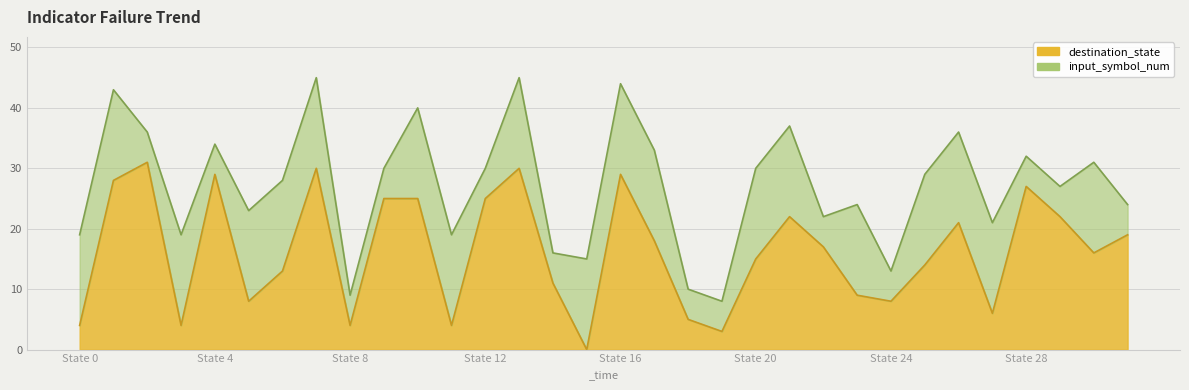

Where is the first local maximum?

2